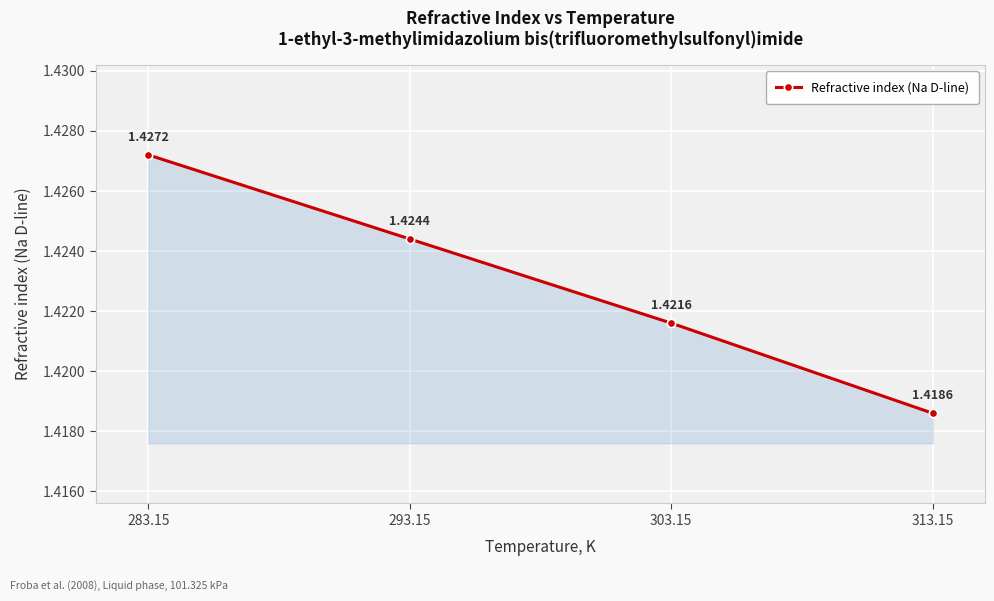

How many lines are shown in the chart?

1